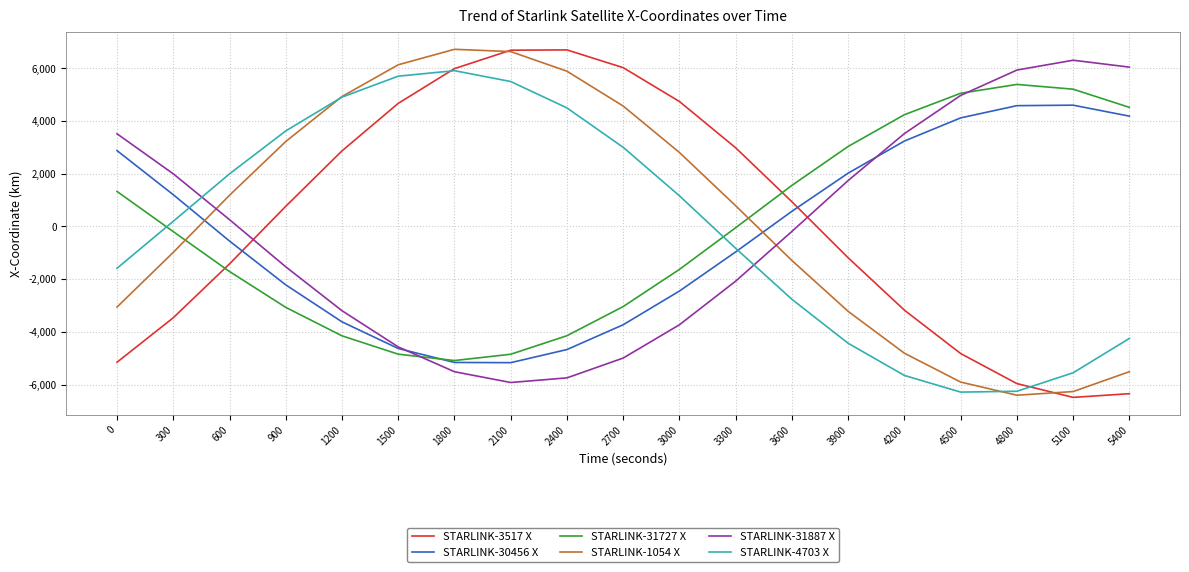

Which series changed the most between 1200 and 3900?

STARLINK-4703 X